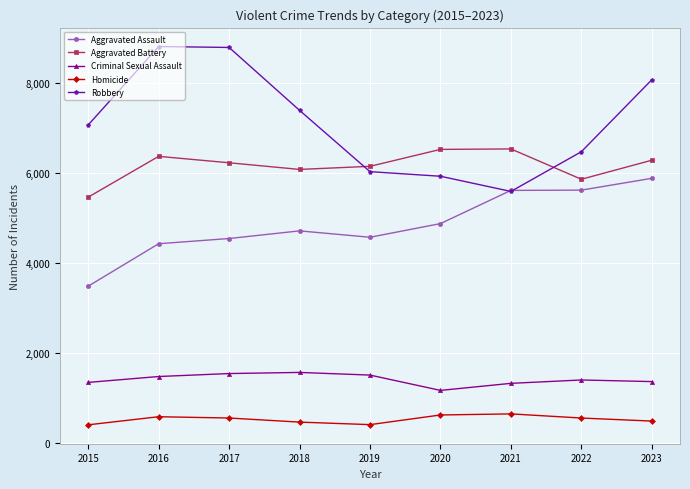

True or false: Aggravated Assault and Aggravated Battery cross at least once.

False